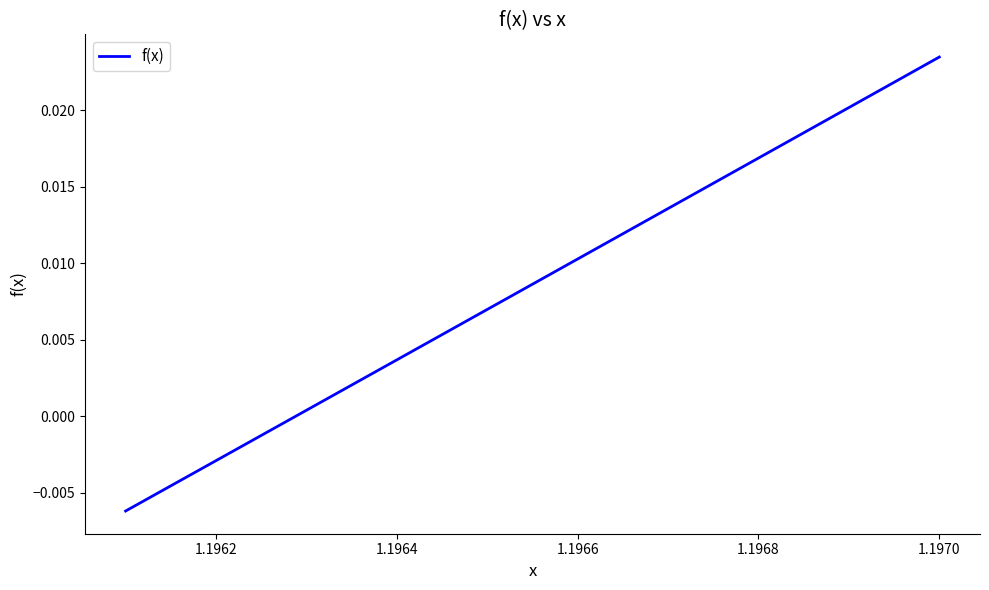

How many values are above zero?

8